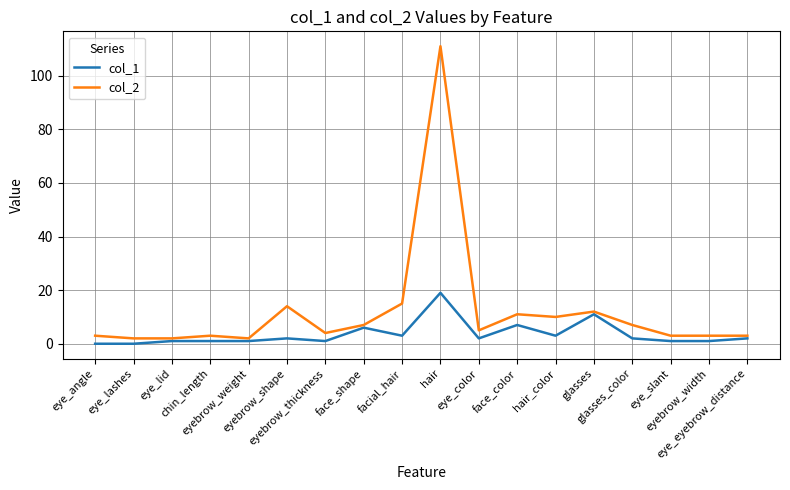

What is the difference between the col_1 values at hair_color and eye_slant?

2